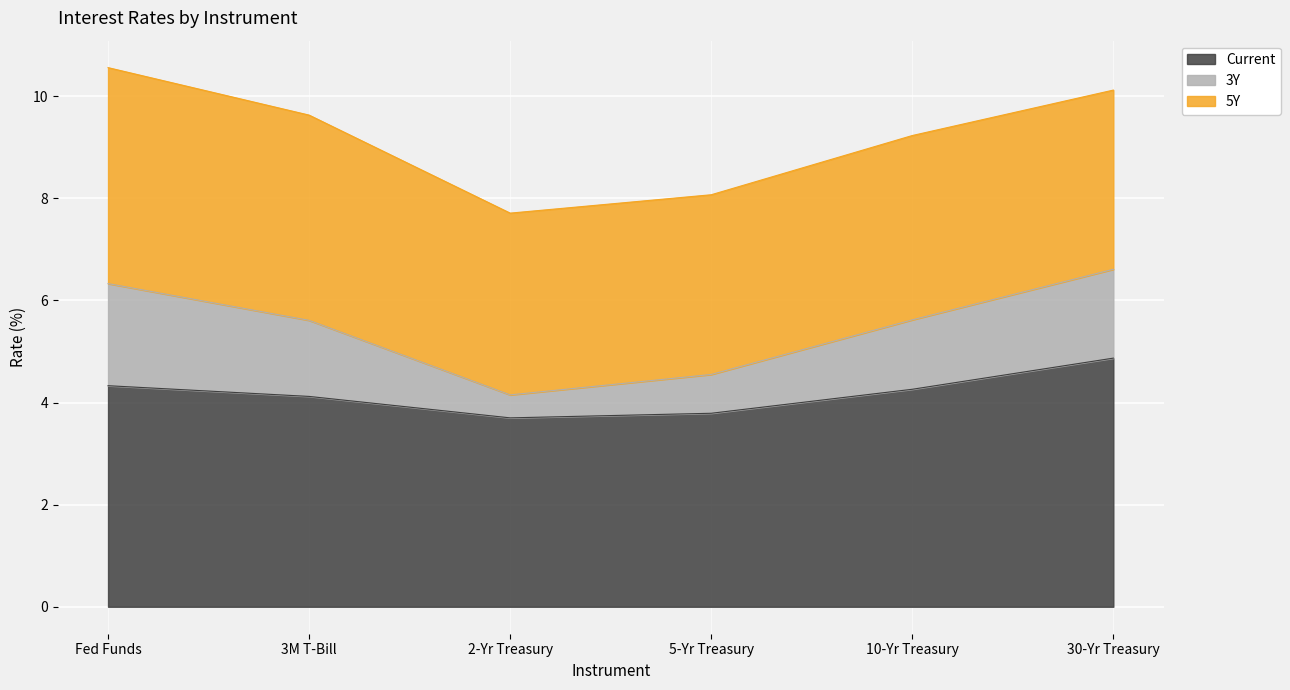

What is the sum of the Current values at 30-Yr Treasury and 2-Yr Treasury?

8.6